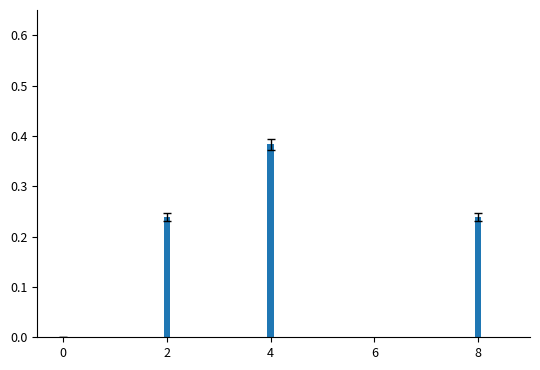

Are the bars grouped side by side (vs. stacked)?

No